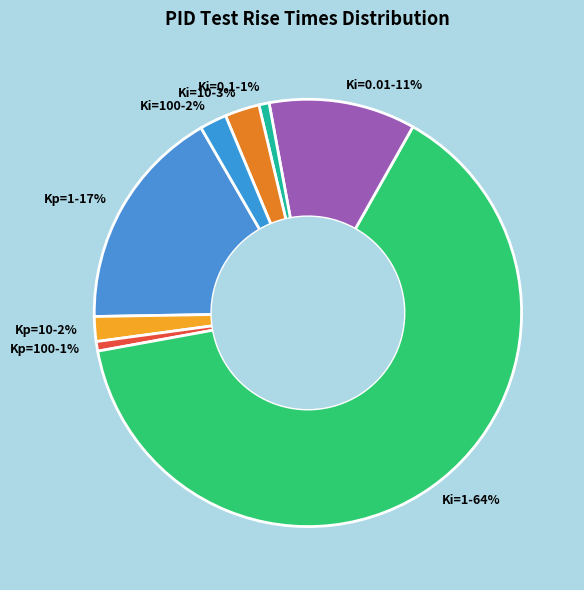

Which category has the biggest portion of the pie?

Ki=1-64%